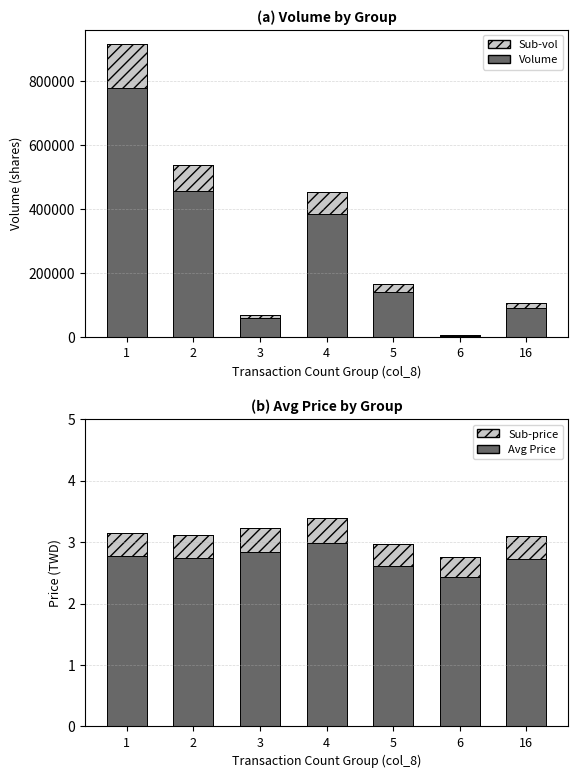

True or false: Volume (col_1) has a value of 21869.1 at 16.

False